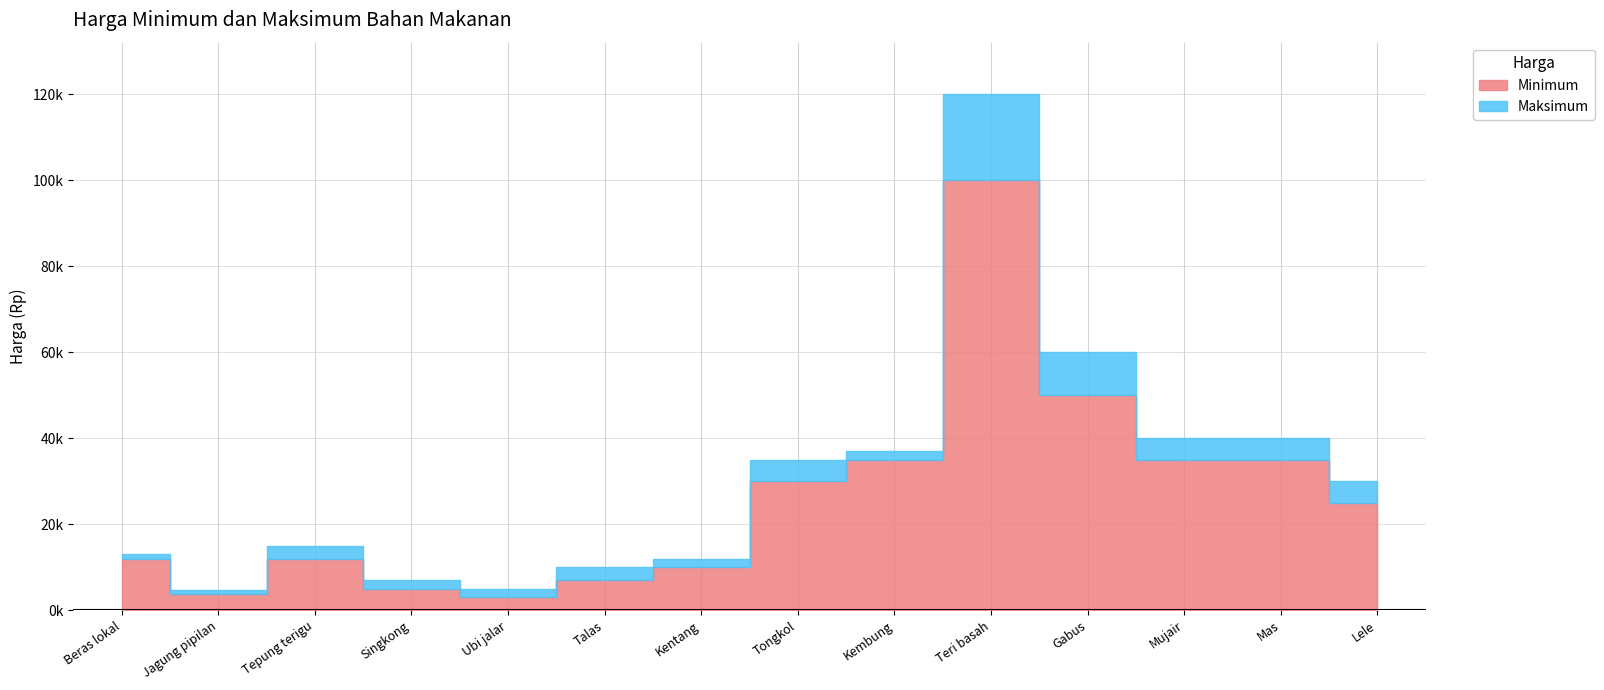

Is it true that Maksimum equals 43810 at Lele?

False